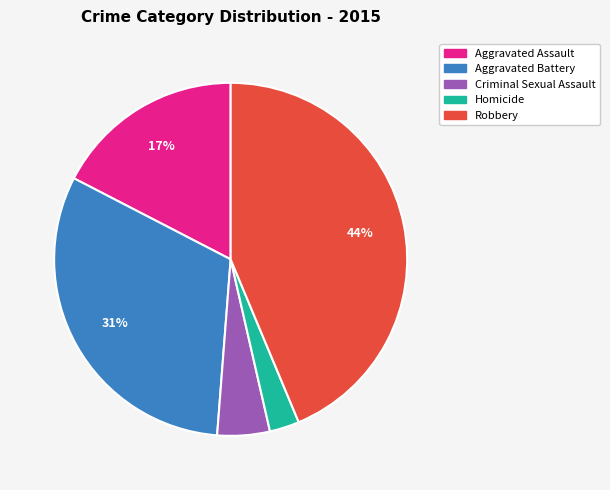

Combined, do Criminal Sexual Assault and Robbery account for over 50%?

No